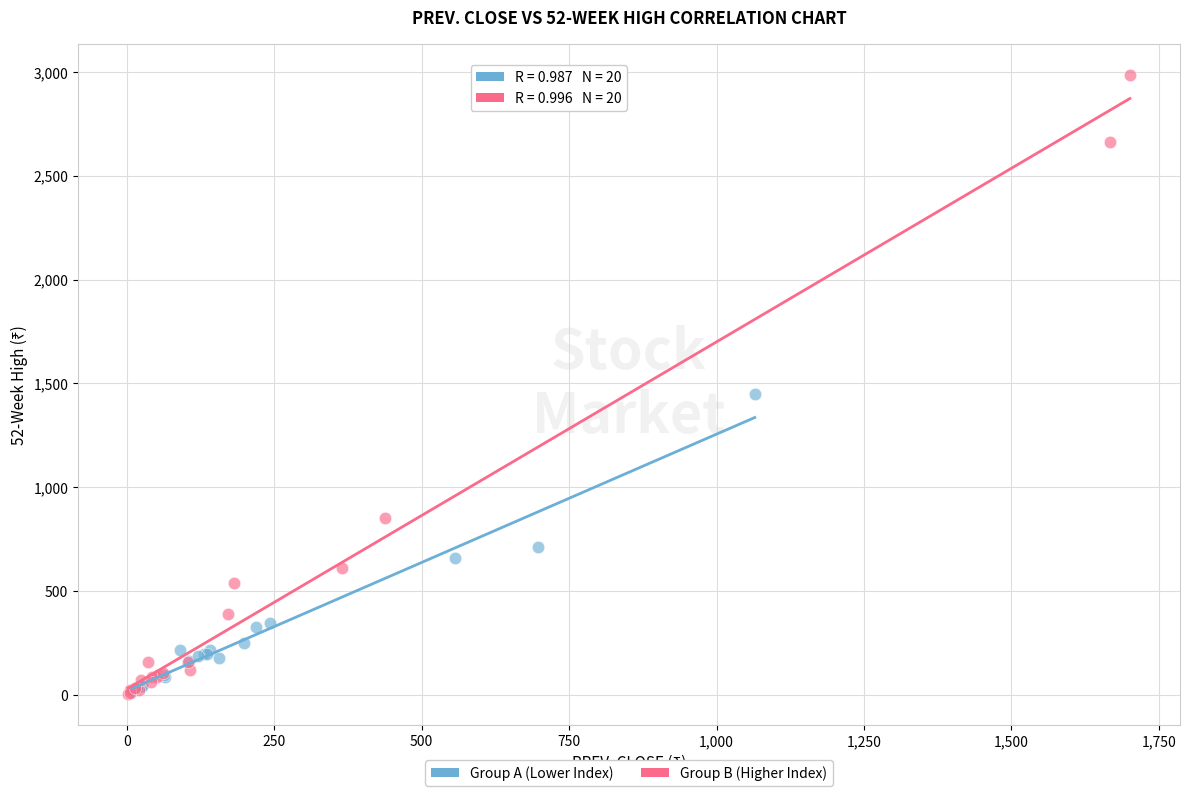

Which series contains the highest Y value?

Group B (Higher Index)